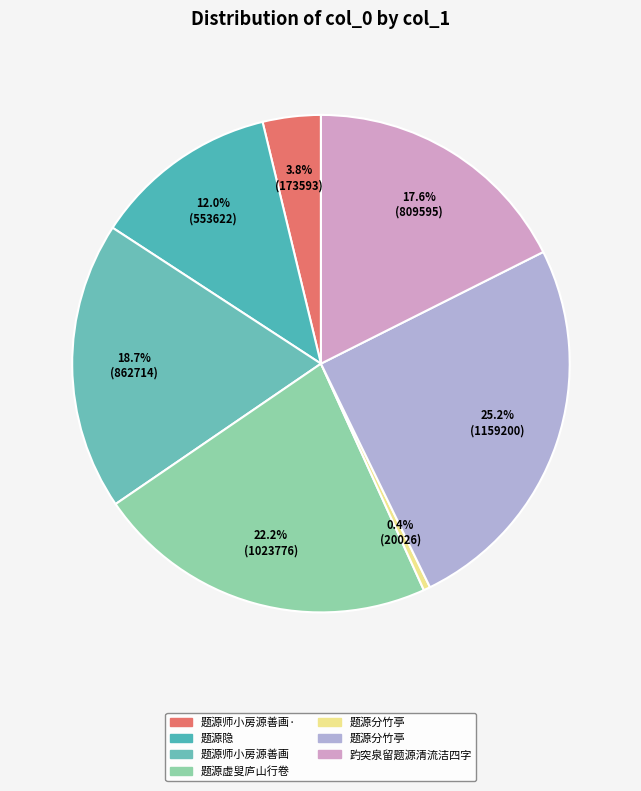

How many slices are in this pie chart?

7